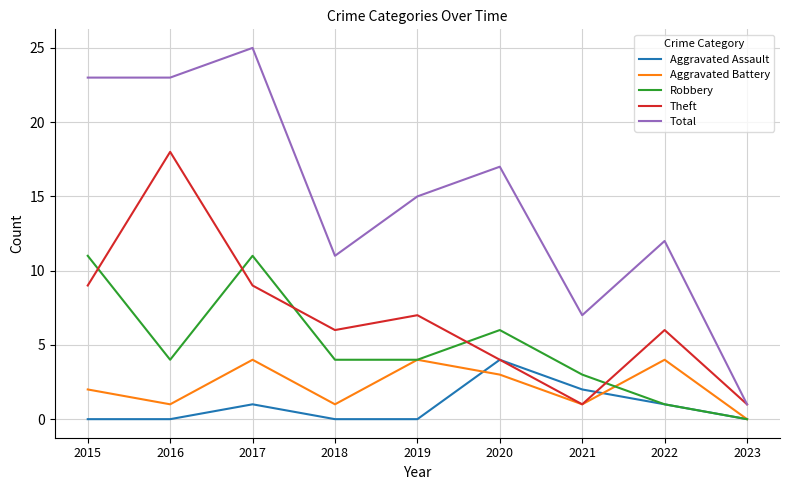

At which category does Aggravated Assault reach its first local peak?

2017